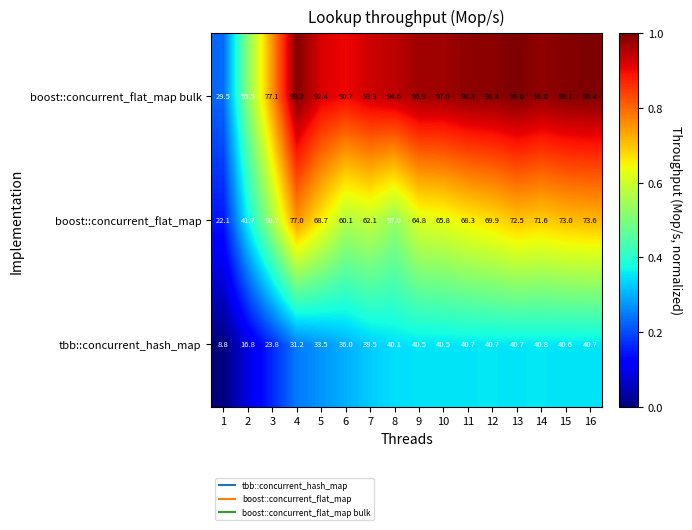

Is it true that tbb::concurrent_hash_map equals 16.8 at 2?

True